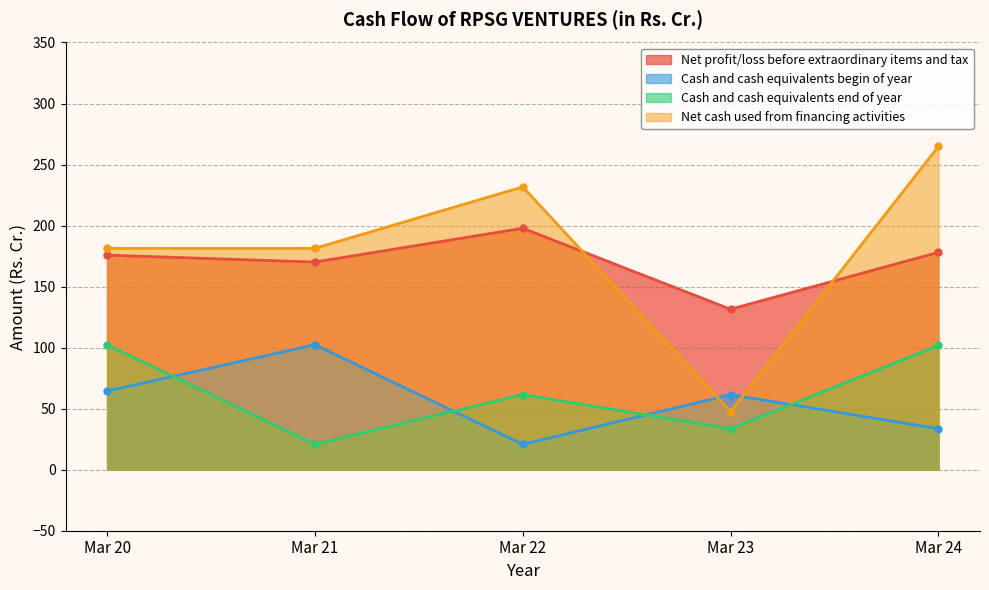

Reading left to right, what are all the values shown in this chart?

Net profit/loss before extraordinary items and tax: 175.8	170.1	197.8	131.5	178.1
Cash and cash equivalents begin of year: 64.4	102.4	20.8	61.5	33.6
Cash and cash equivalents end of year: 102.4	20.8	61.5	33.6	101.8
Net cash used from financing activities: 181.4	181.4	231.7	47.6	264.8